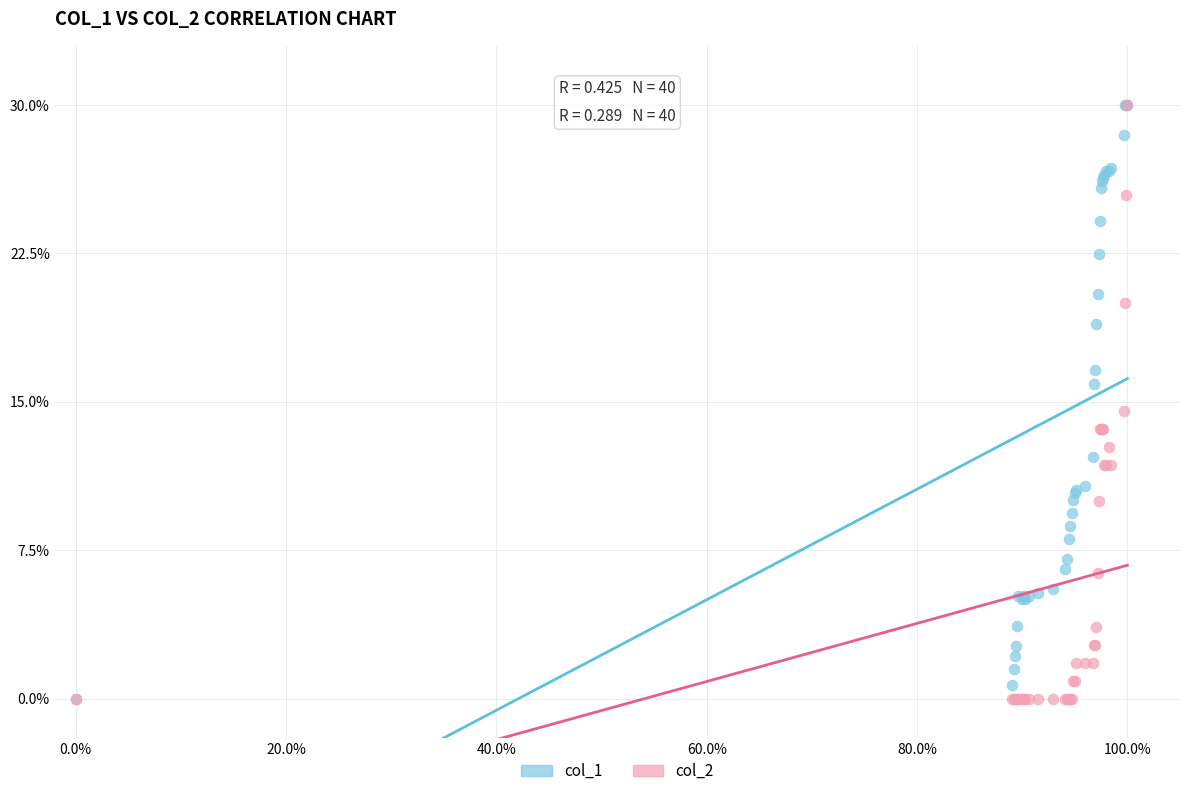

Across all series, what Y value is closest to 15?

14.5